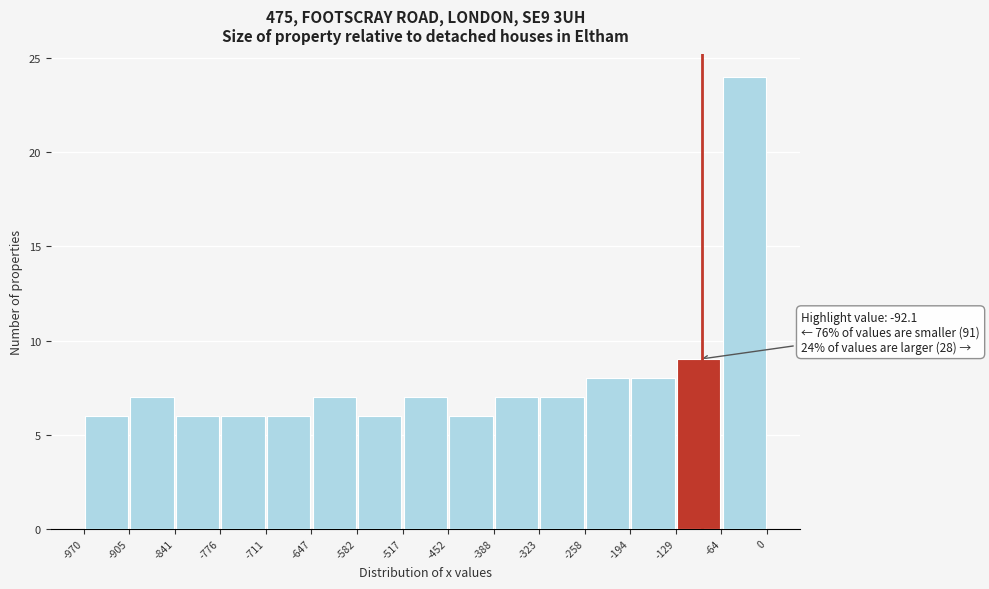

Over which range of the x-axis is the bar tallest?

-64 to 0